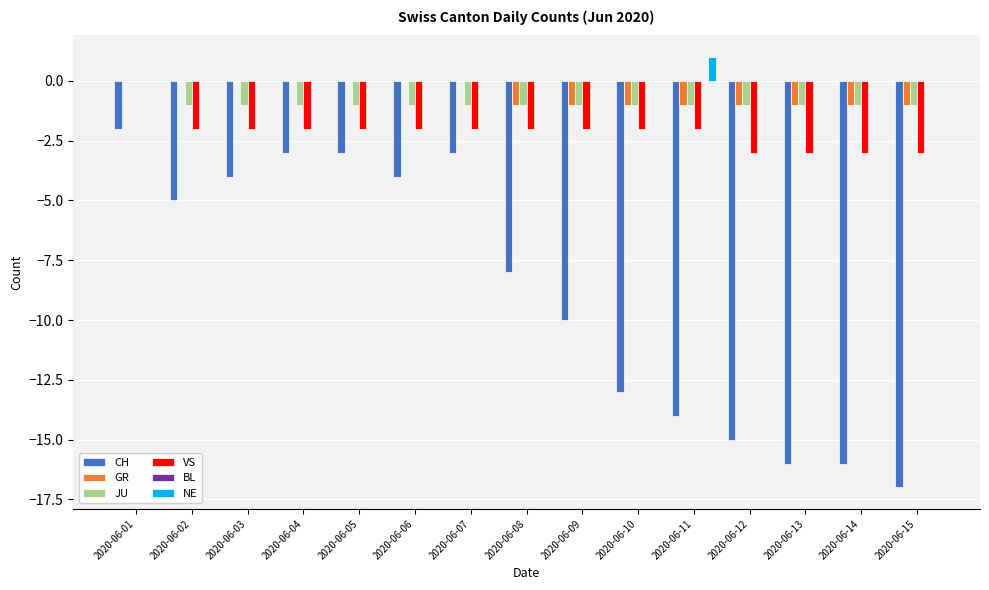

True or false: VS has a value of -1 at 2020-06-05.

False